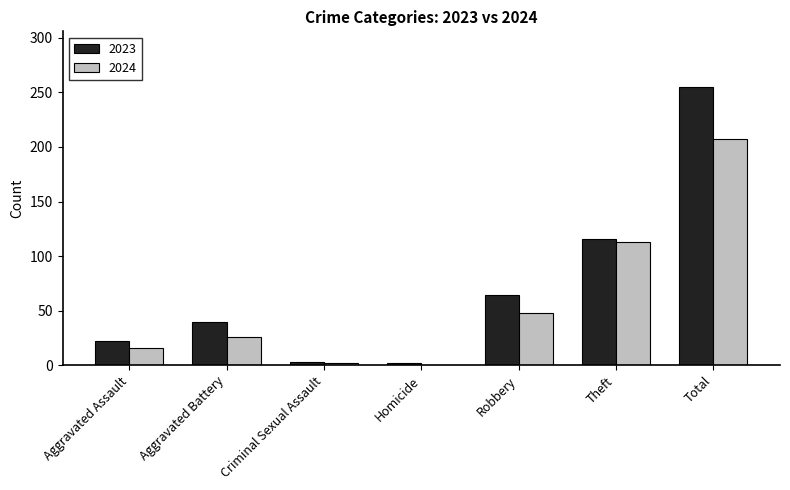

At which category is the sum across all series the highest?

Total